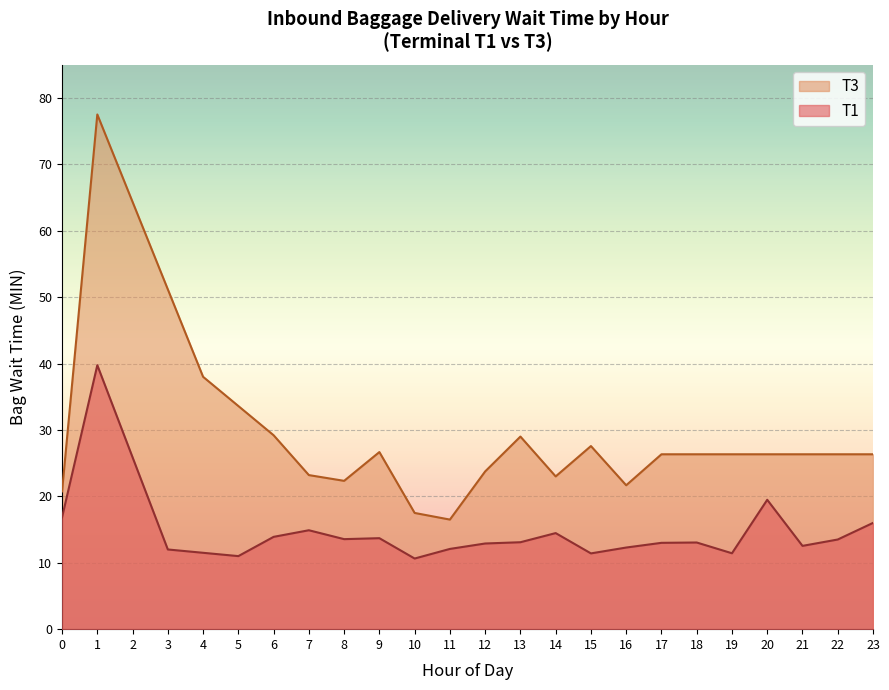

How many lines are shown in the chart?

2